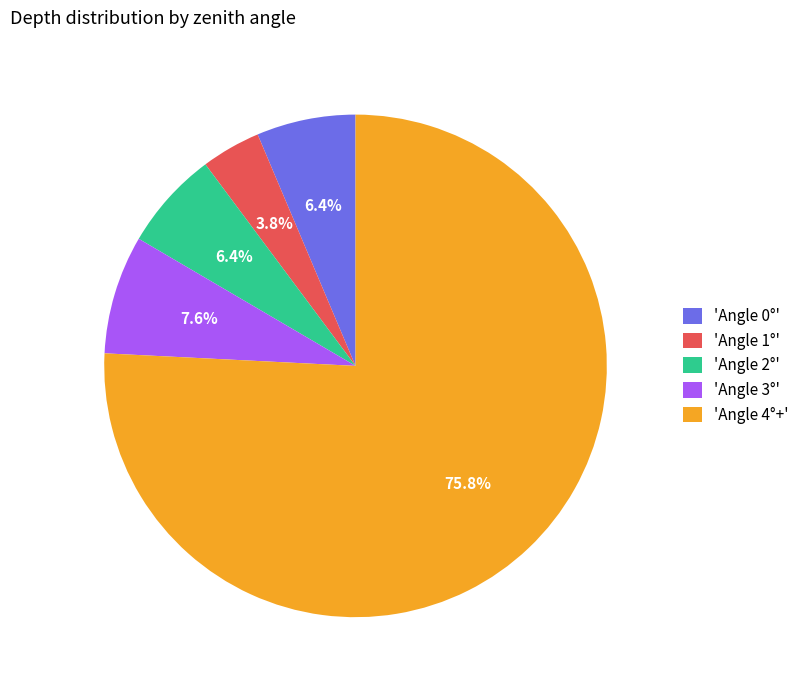

What portion of the pie excludes 'Angle 3°'?

92.4%